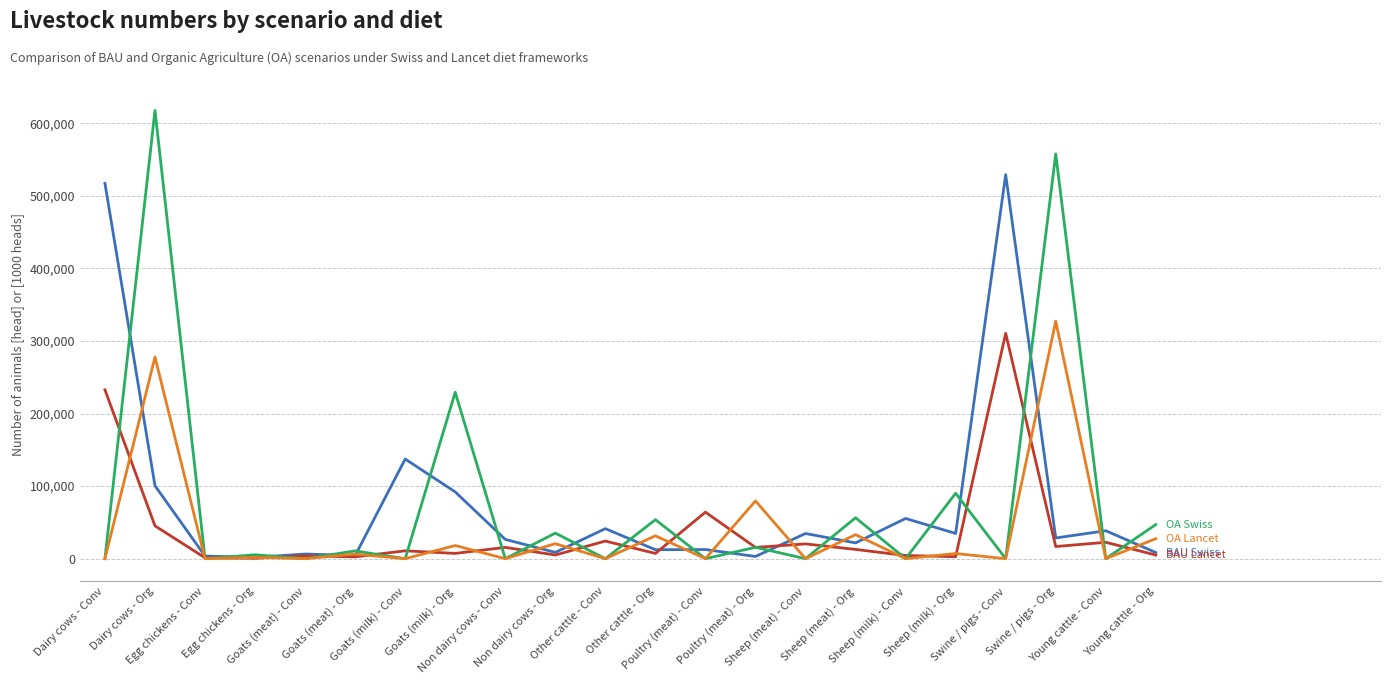

What is the greatest value displayed?

617629.7